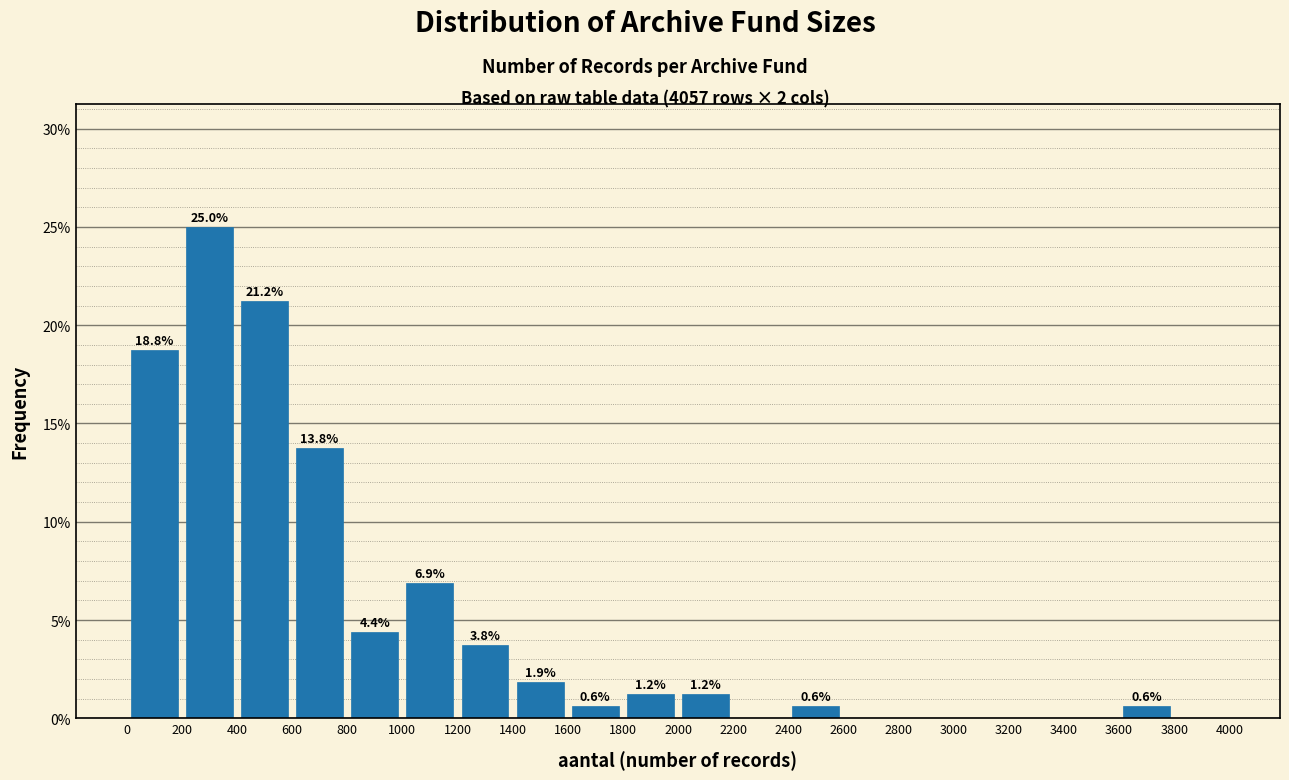

Over which range of the x-axis is the bar tallest?

200 to 400